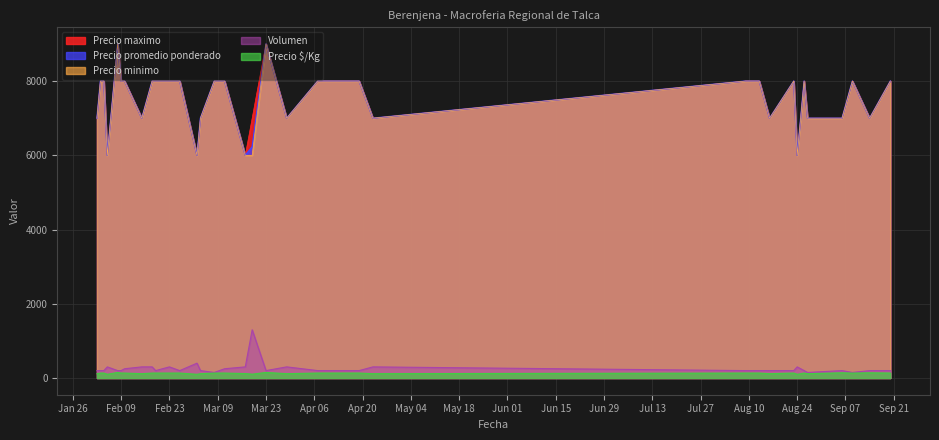

True or false: Precio promedio ponderado has more than 0 points higher than both neighbors.

True